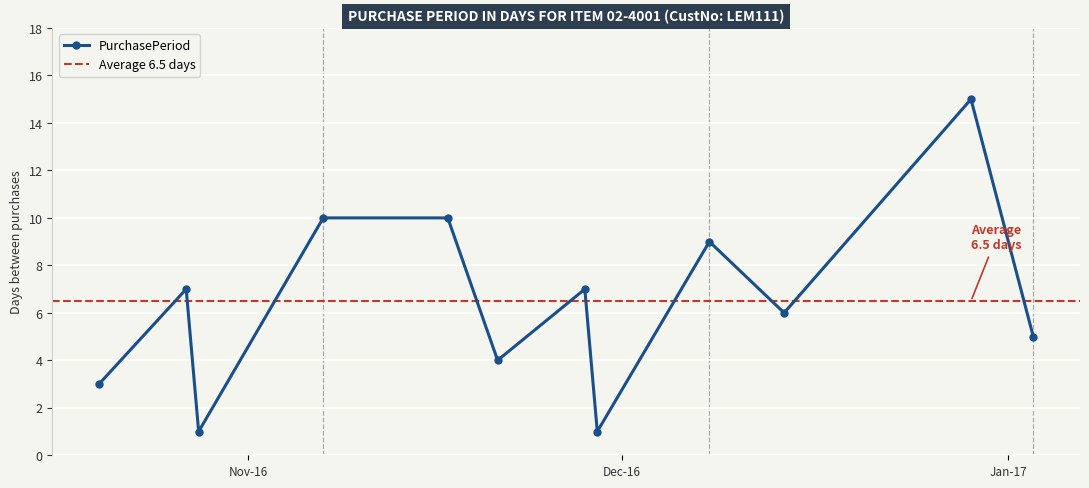

List the labels in order of value, smallest first.

2016-10-28, 2016-11-29, 2016-10-20, 2016-11-21, 2017-01-03, 2016-12-14, 2016-10-27, 2016-11-28, 2016-12-08, 2016-11-07, 2016-11-17, 2016-12-29